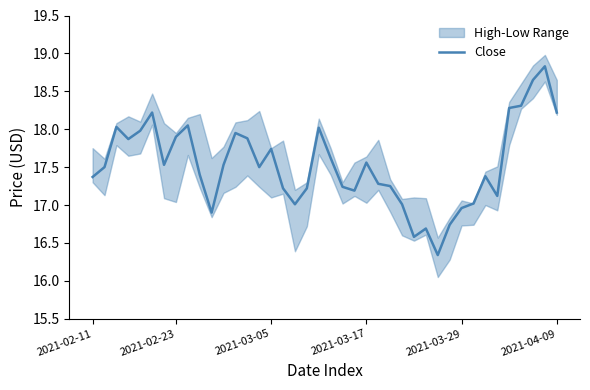

Between 36 and 22, which is larger?

36